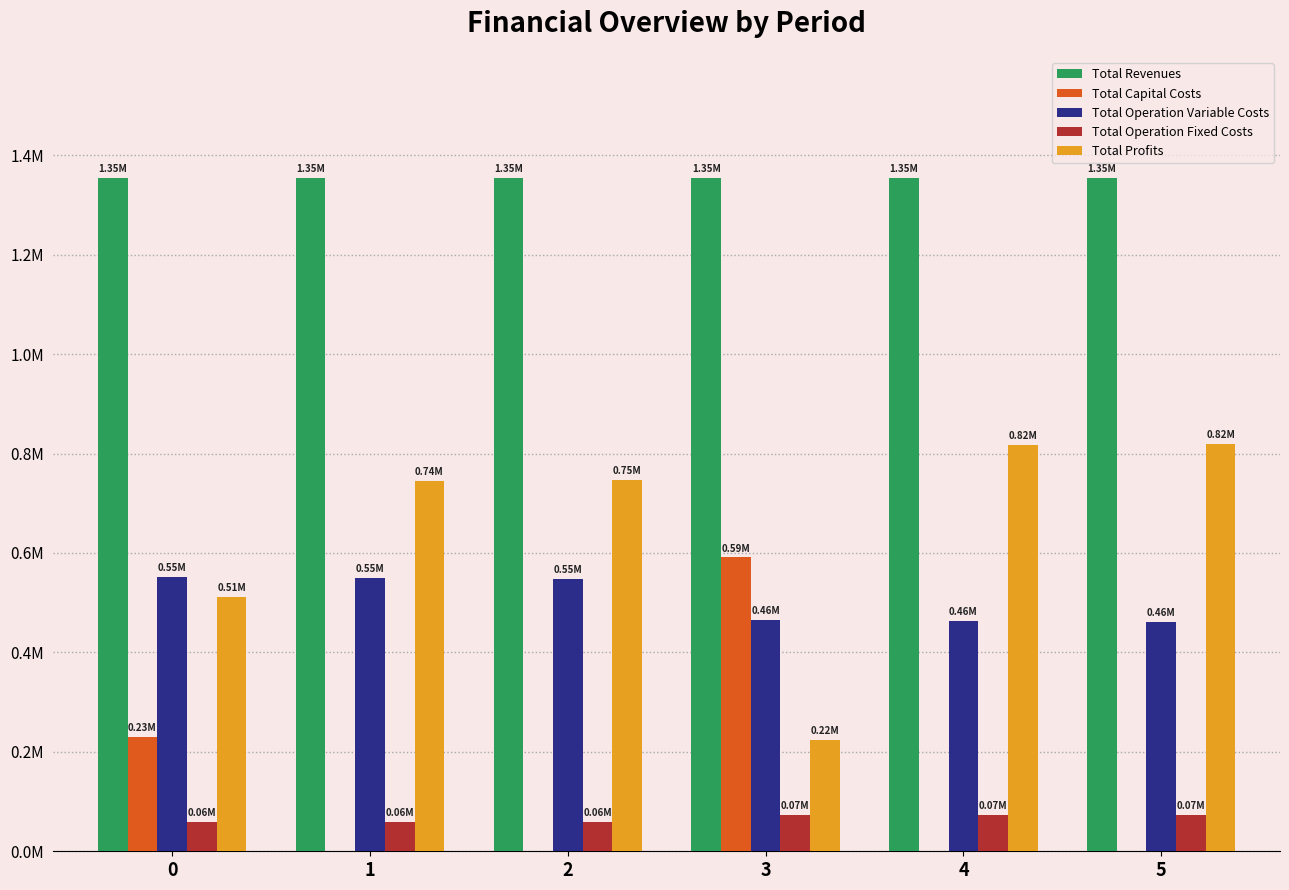

What is the value of the Total Revenues bar at the 2nd from the left?

1353652.2